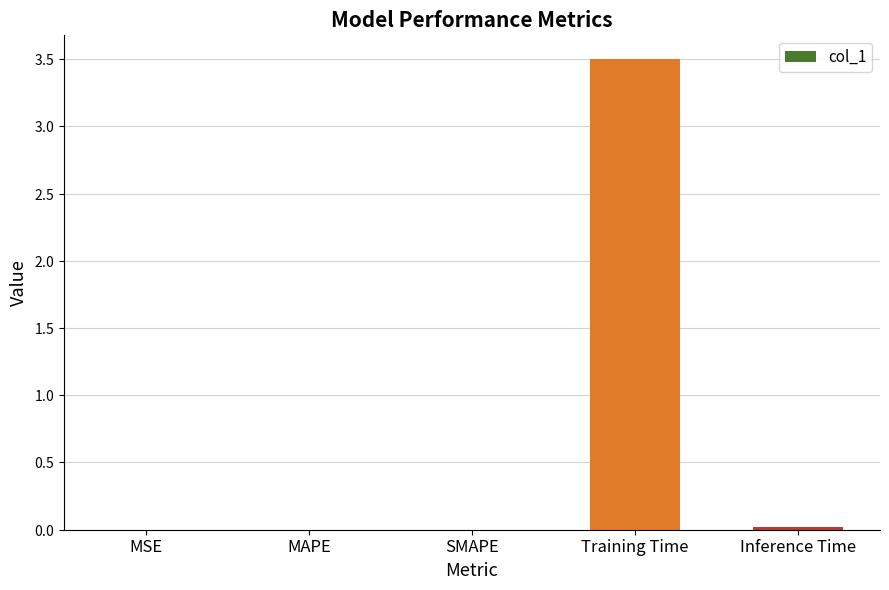

What is the average value?

0.7